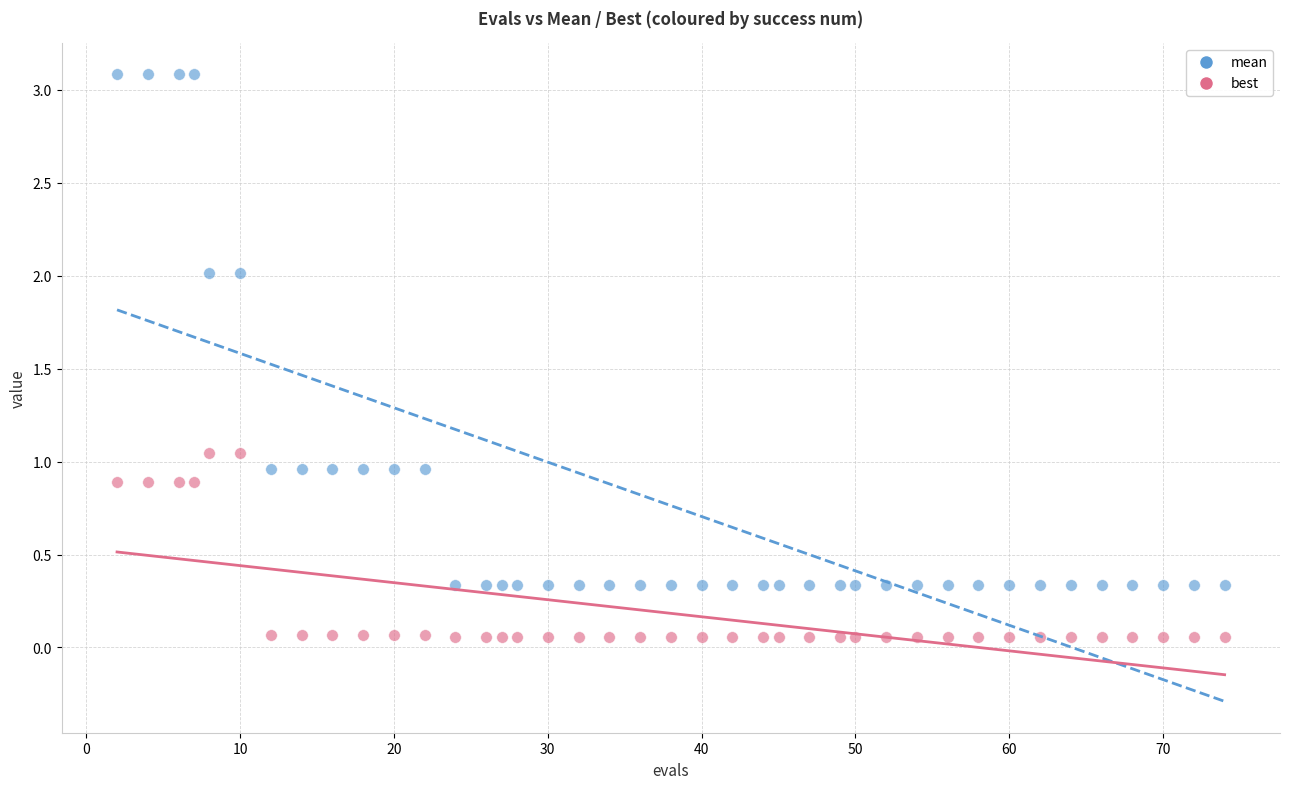

Which series has the widest spread of Y values?

mean